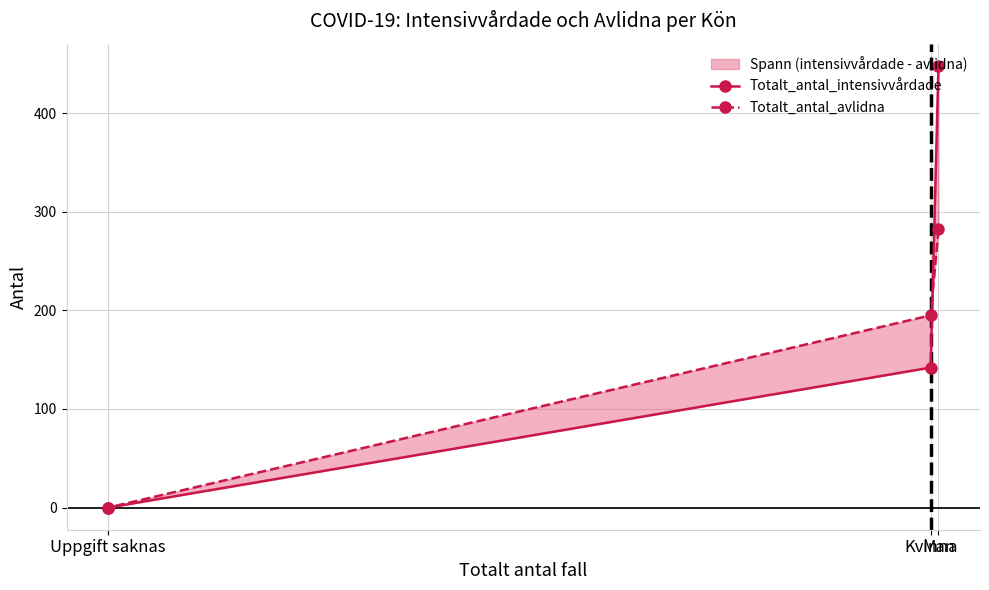

What is the value of the Totalt_antal_avlidna point at the 2nd from the left?

195